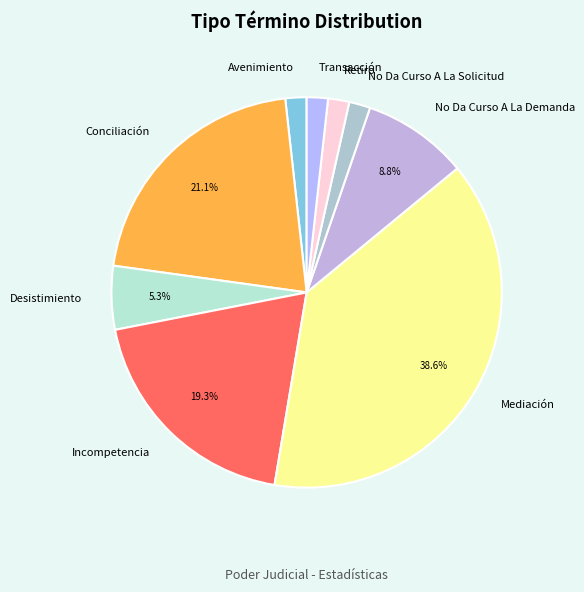

What is the ratio of the value at Desistimiento to the value at Incompetencia?

0.3